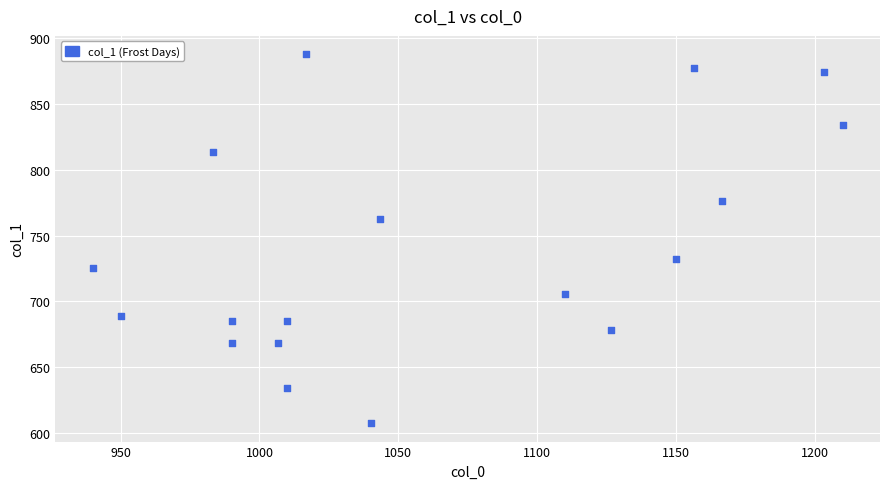

What is the range of Y values (max minus min)?

280.1